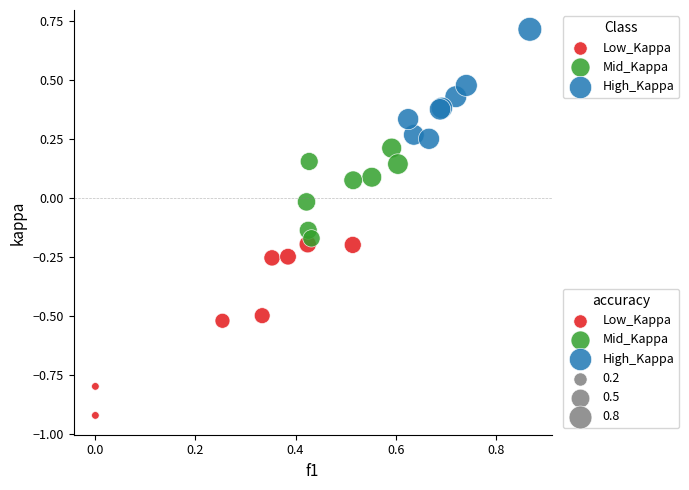

Which series contains the highest Y value?

High_Kappa